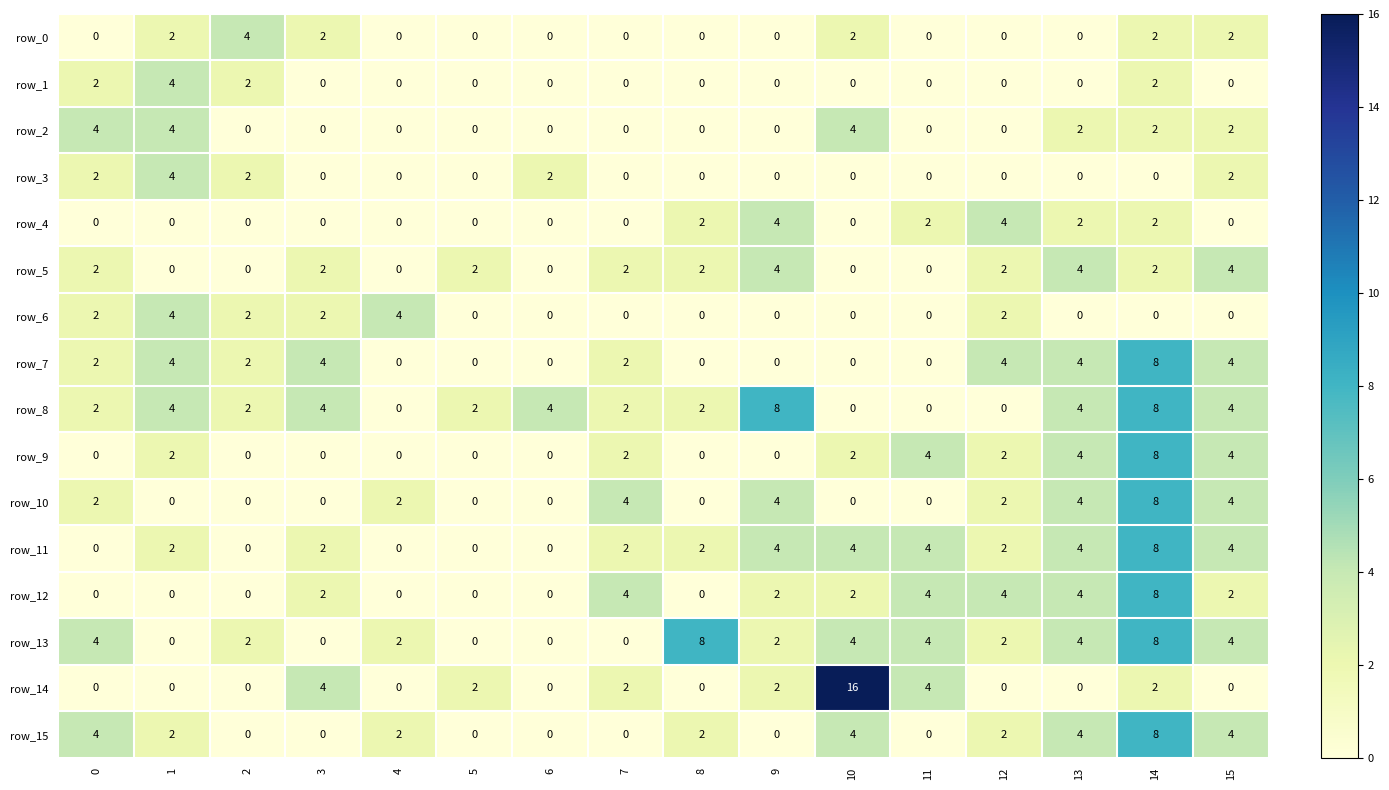

The row_1 series shows 0 at 11. True or false?

True